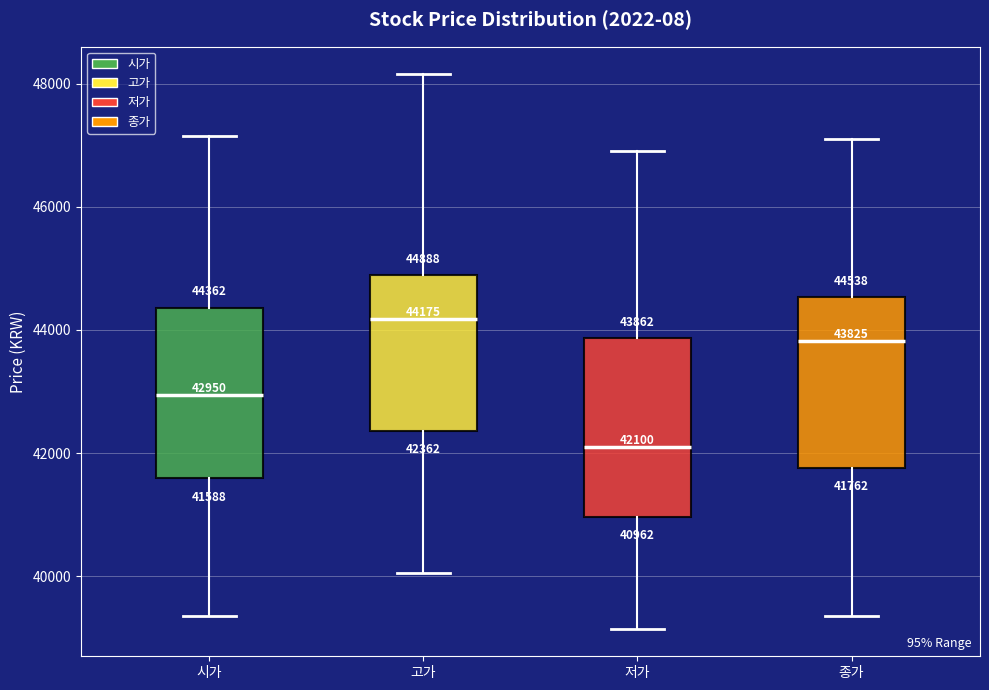

Which box's median line is the highest?

고가